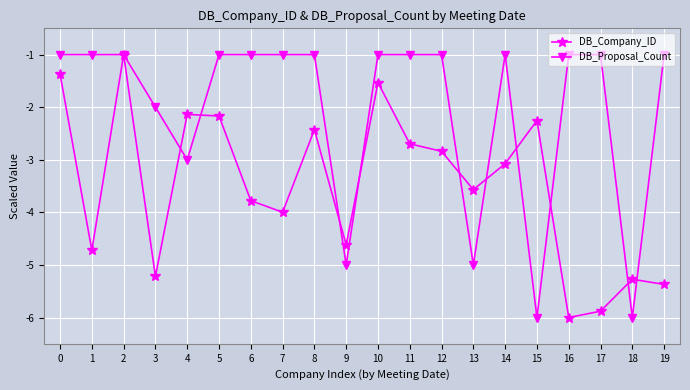

What is the greatest value displayed?

-1.0